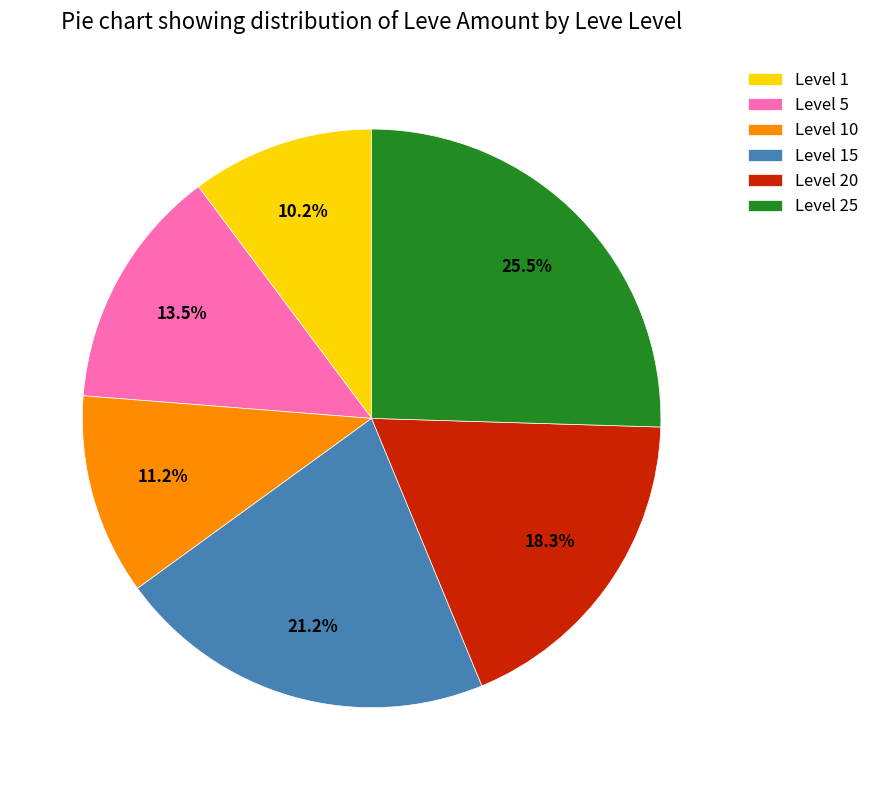

What percentage do Level 15 and Level 20 together represent?

39.5%